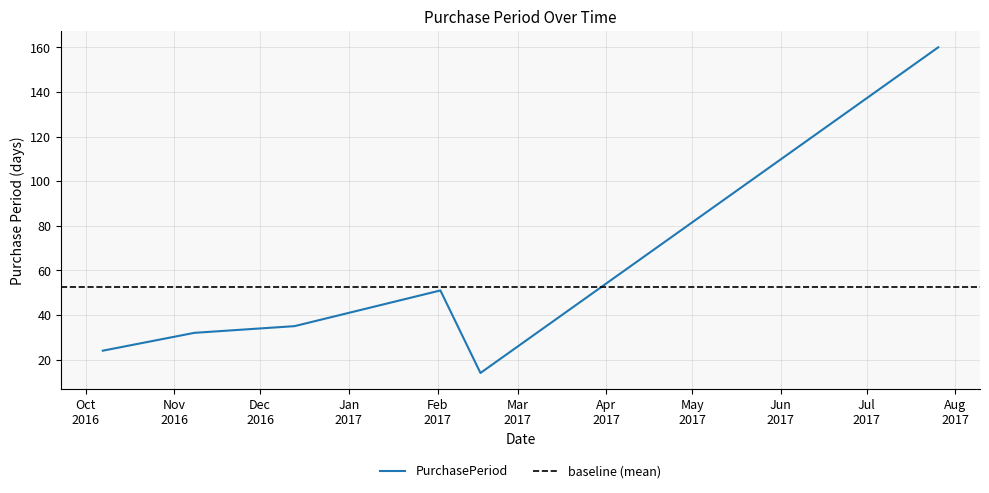

Approximately how many times larger is the value at 2016-12-13 compared to 2016-11-08?

1.1